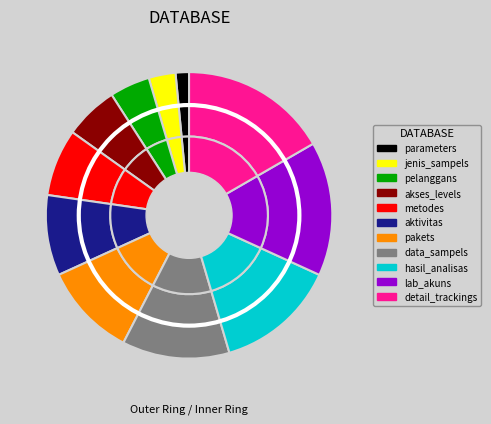

What percentage is the parameters slice, to the nearest percent?

2%